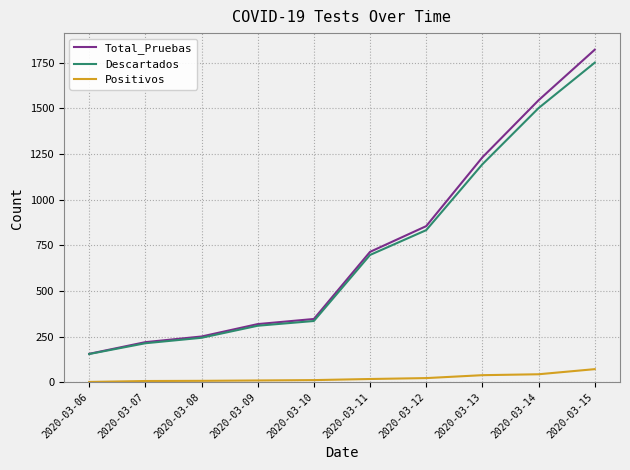

What is the sum of all Positivos values?

225